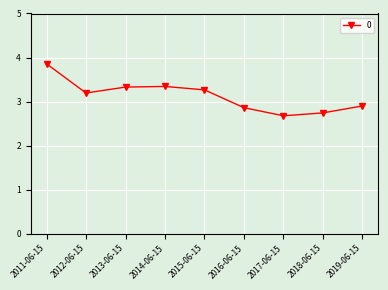

What is the change in value from 2017-06-15 to 2019-06-15?

+0.2